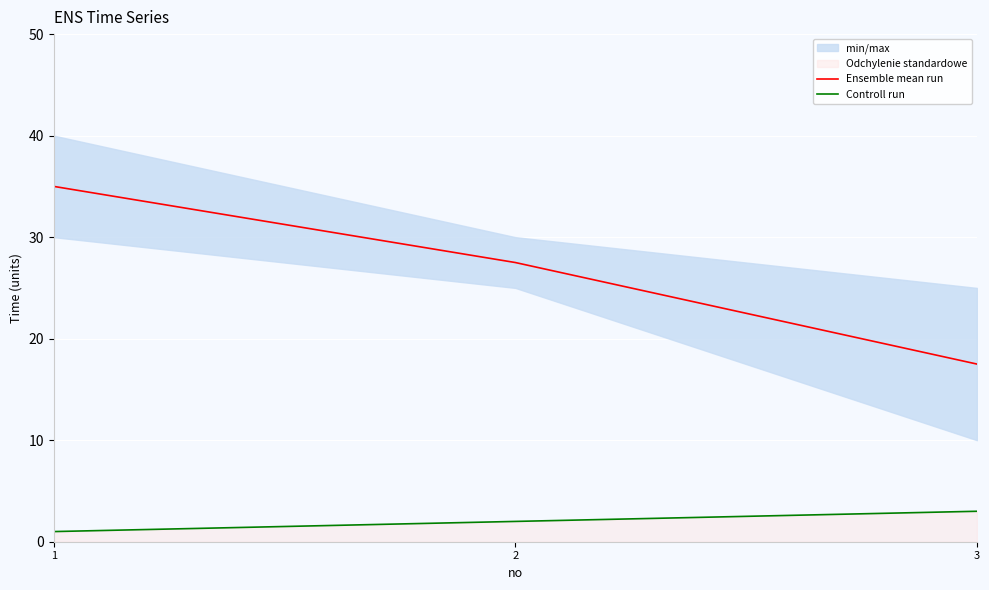

At which label does Controll run first exceed 2?

3